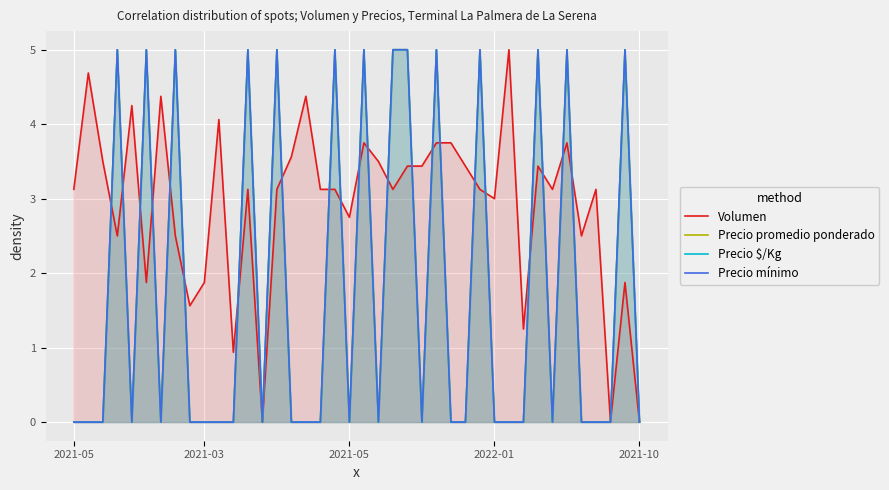

Reading left to right, what are all the values shown in this chart?

Volumen: 3.1	4.7	3.5	2.5	4.2	1.9	4.4	2.5	1.6	1.9	4.1	0.9	3.1	0.0	3.1	3.6	4.4	3.1	3.1	2.7	3.7	3.5	3.1	3.4	3.4	3.7	3.7	3.4	3.1	3.0	5.0	1.2	3.4	3.1	3.7	2.5	3.1	0.0	1.9	0.0
Precio promedio ponderado: 0.0	0.0	0.0	5.0	0.0	5.0	0.0	5.0	0.0	0.0	0.0	0.0	5.0	0.0	5.0	0.0	0.0	0.0	5.0	0.0	5.0	0.0	5.0	5.0	0.0	5.0	0.0	0.0	5.0	0.0	0.0	0.0	5.0	0.0	5.0	0.0	0.0	0.0	5.0	0.0
Precio $/Kg: 0.0	0.0	0.0	5.0	0.0	5.0	0.0	5.0	0.0	0.0	0.0	0.0	5.0	0.0	5.0	0.0	0.0	0.0	5.0	0.0	5.0	0.0	5.0	5.0	0.0	5.0	0.0	0.0	5.0	0.0	0.0	0.0	5.0	0.0	5.0	0.0	0.0	0.0	5.0	0.0
Precio mínimo: 0.0	0.0	0.0	5.0	0.0	5.0	0.0	5.0	0.0	0.0	0.0	0.0	5.0	0.0	5.0	0.0	0.0	0.0	5.0	0.0	5.0	0.0	5.0	5.0	0.0	5.0	0.0	0.0	5.0	0.0	0.0	0.0	5.0	0.0	5.0	0.0	0.0	0.0	5.0	0.0